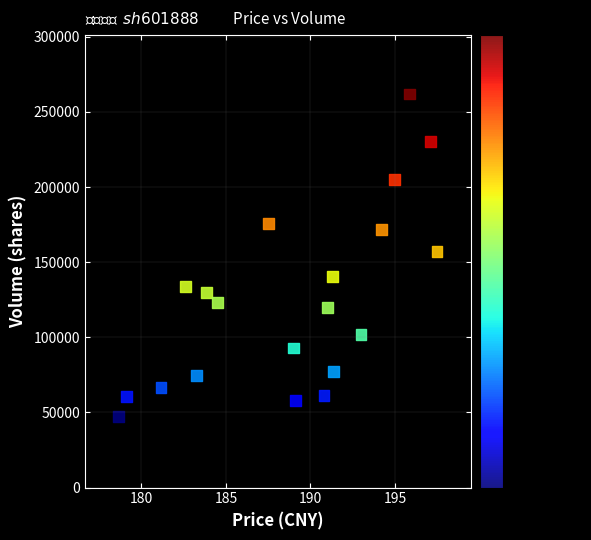

What is the range of Y values (max minus min)?

214549